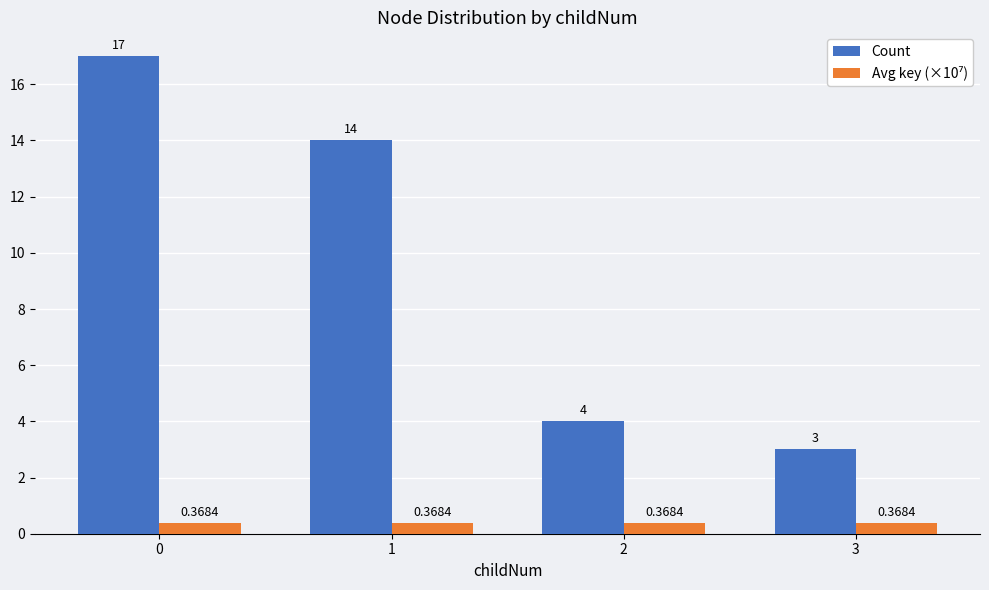

Which series changed the most between 0 and 3?

Count